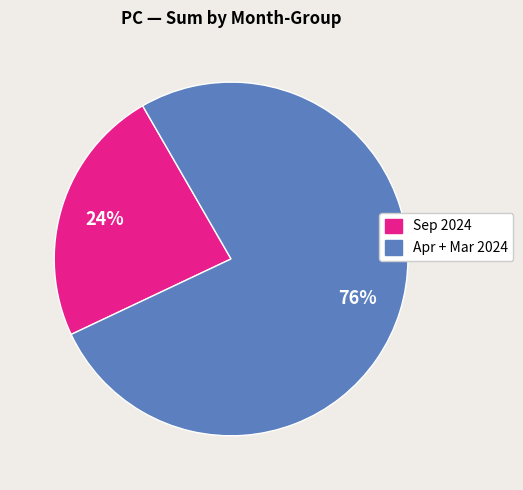

Is there any slice that represents more than half of the pie?

Yes